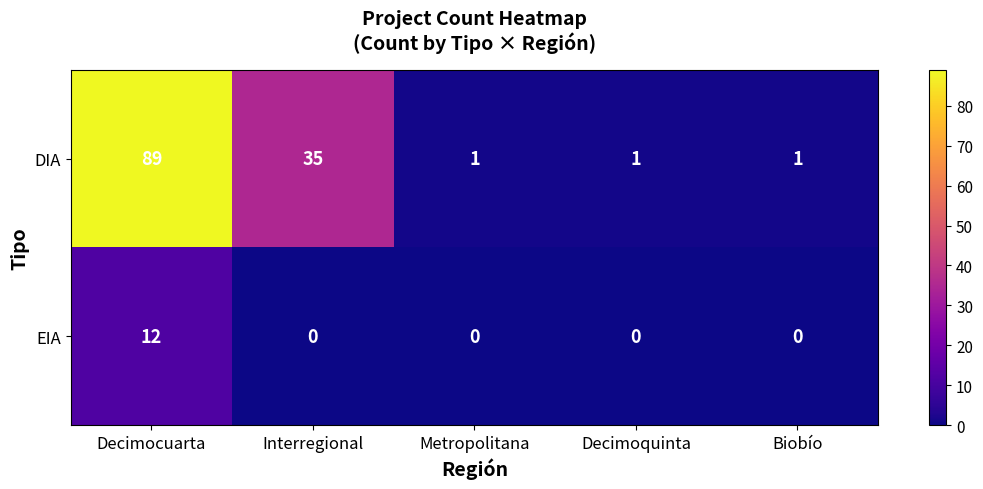

Which series changed the most between Interregional and Metropolitana?

DIA